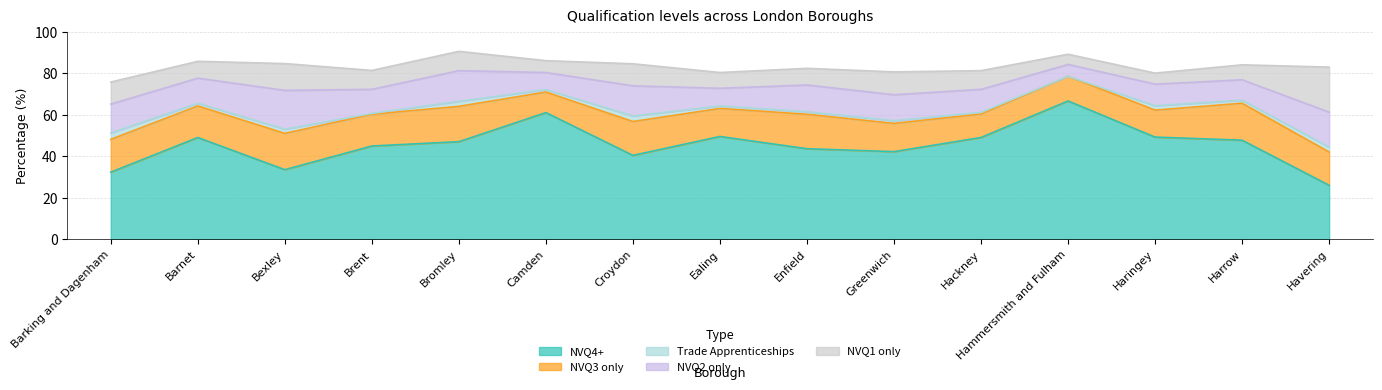

Where is the first local maximum for Trade Apprenticeships?

Bexley